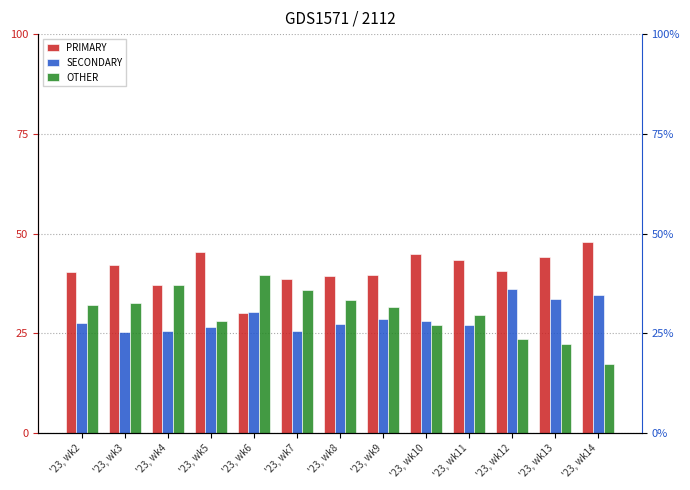

Reading right to left, extract all data points from this chart.

PRIMARY: 48.0	44.1	40.5	43.4	44.8	39.7	39.3	38.6	30.0	45.3	37.1	42.2	40.4
SECONDARY: 34.7	33.7	36.0	27.1	28.1	28.6	27.3	25.6	30.4	26.6	25.7	25.3	27.6
OTHER: 17.3	22.2	23.5	29.5	27.1	31.7	33.3	35.8	39.5	28.1	37.1	32.5	32.0